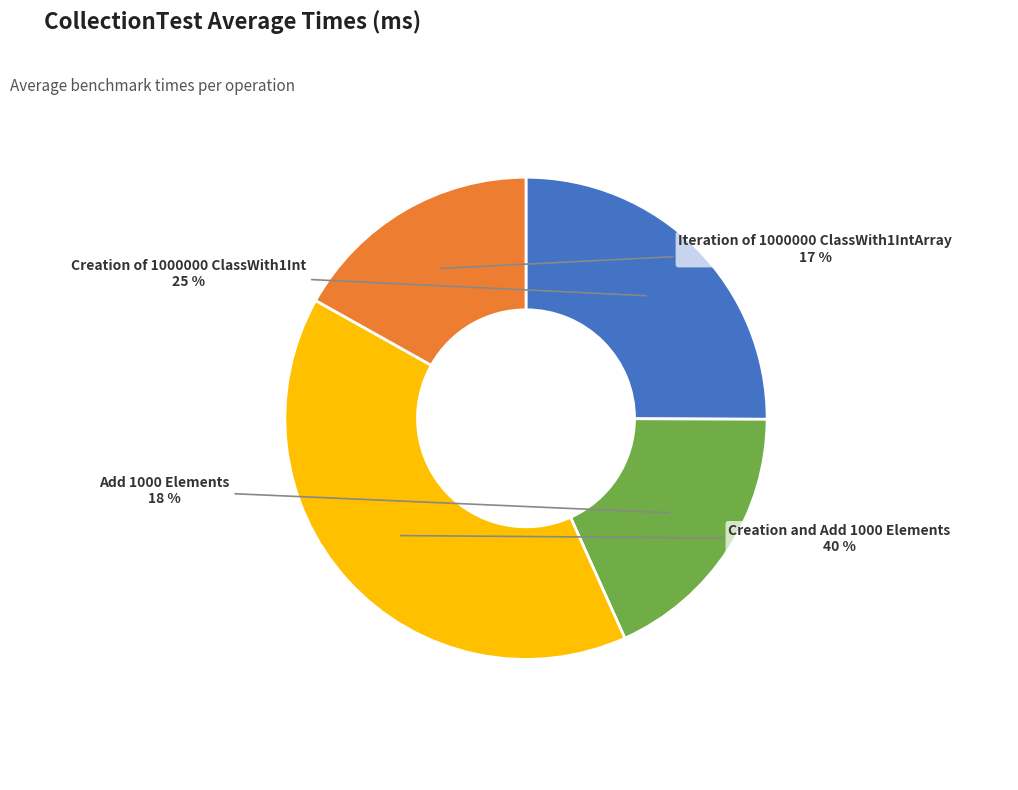

Rank the categories by value from lowest to highest.

Iteration of 1000000 ClassWith1IntArray, Add 1000 Elements, Creation of 1000000 ClassWith1Int, Creation and Add 1000 Elements